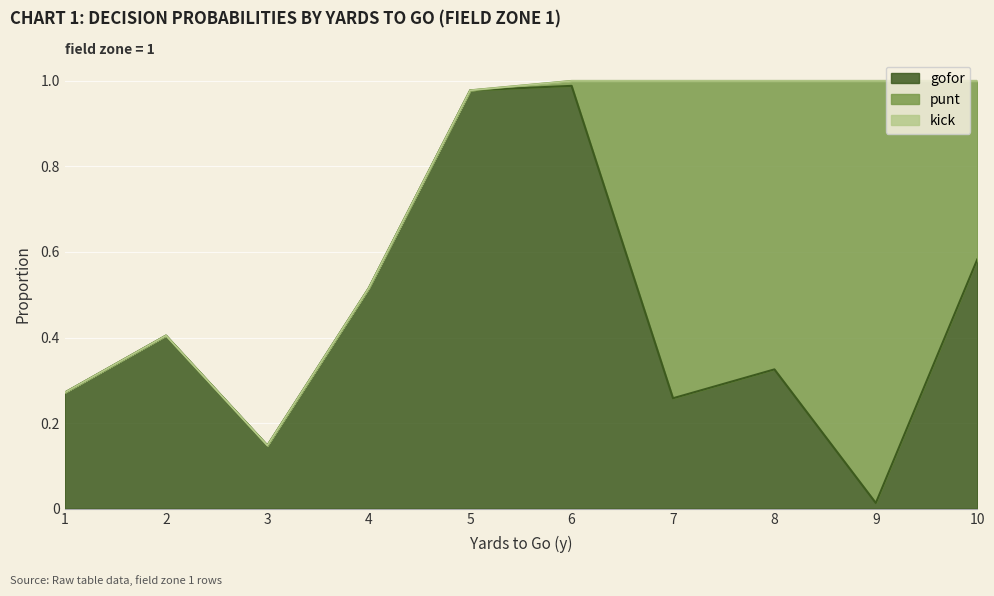

Rank the series by their maximum value, from lowest to highest.

kick, punt, gofor